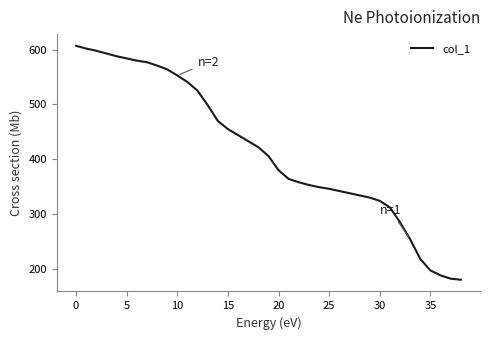

What is the difference between the maximum and minimum values?

427